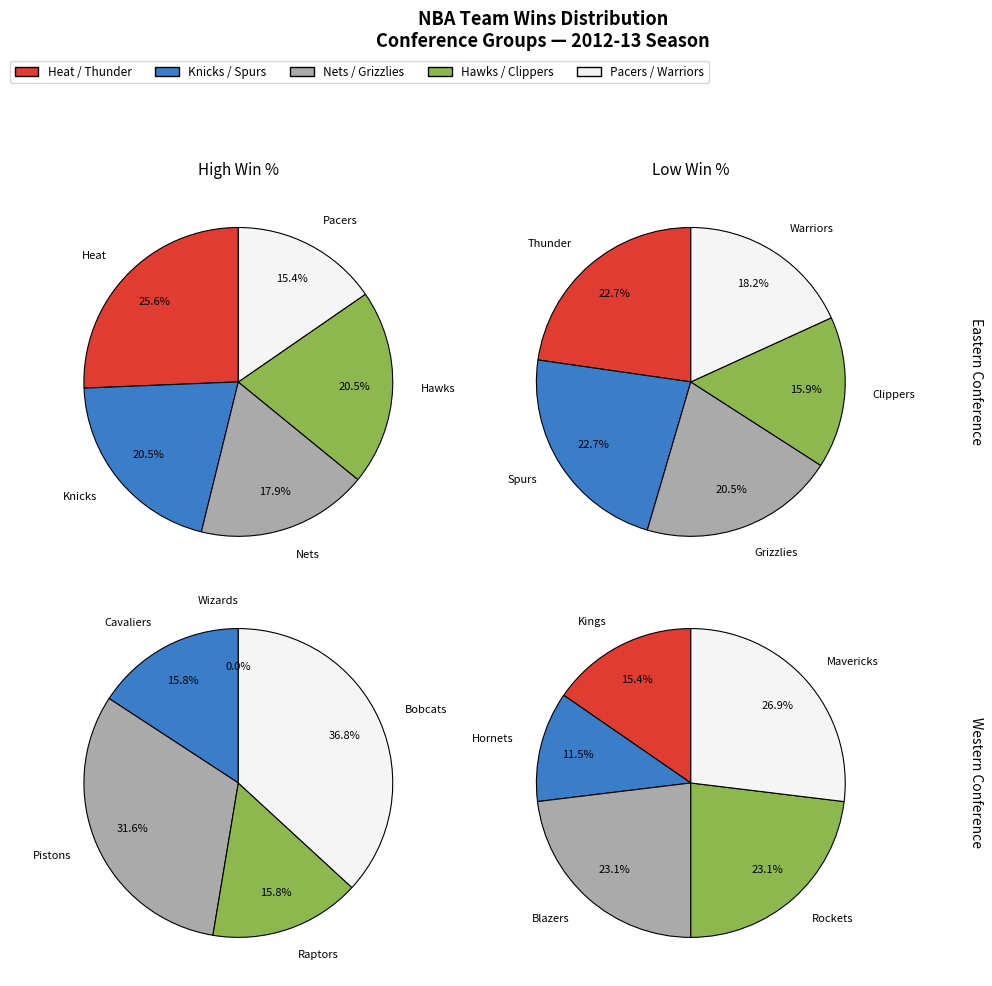

Is there any slice that represents more than half of the pie?

No